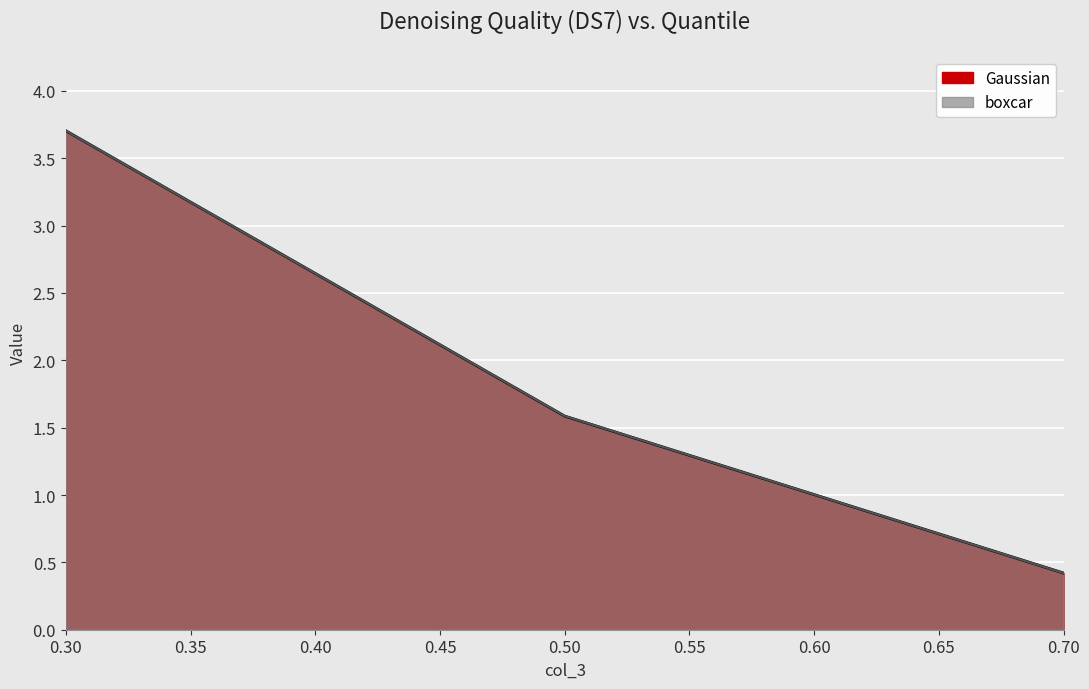

What is the approximate value of boxcar at 0.3?

3.7